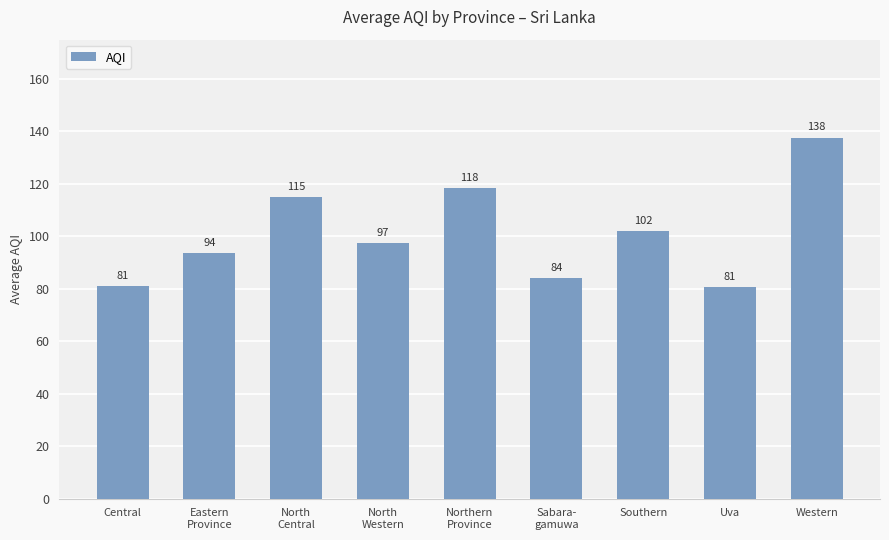

What is the label of the 8th bar from the right?

Eastern
Province